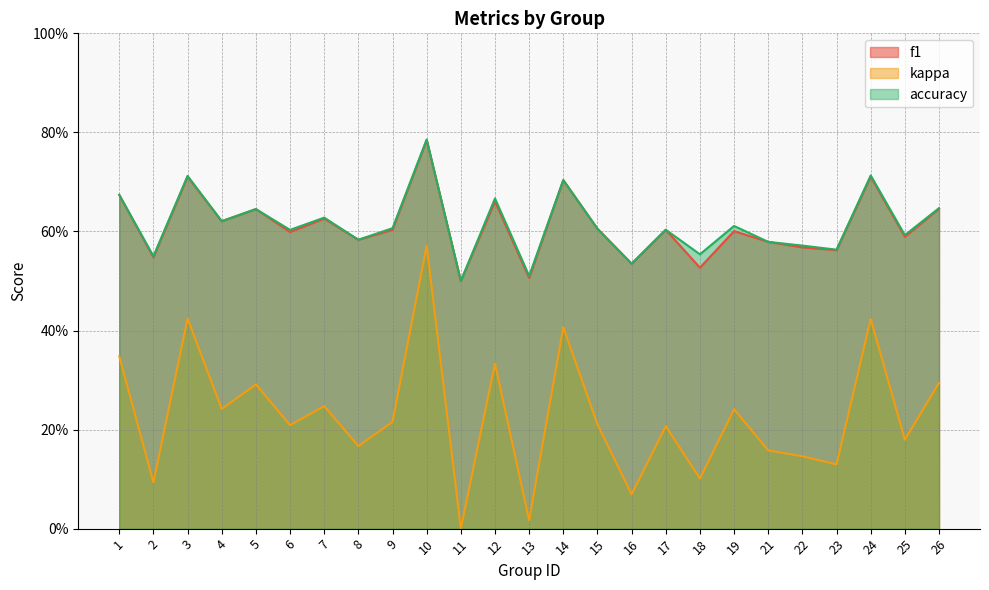

At which category does accuracy reach its first local peak?

3